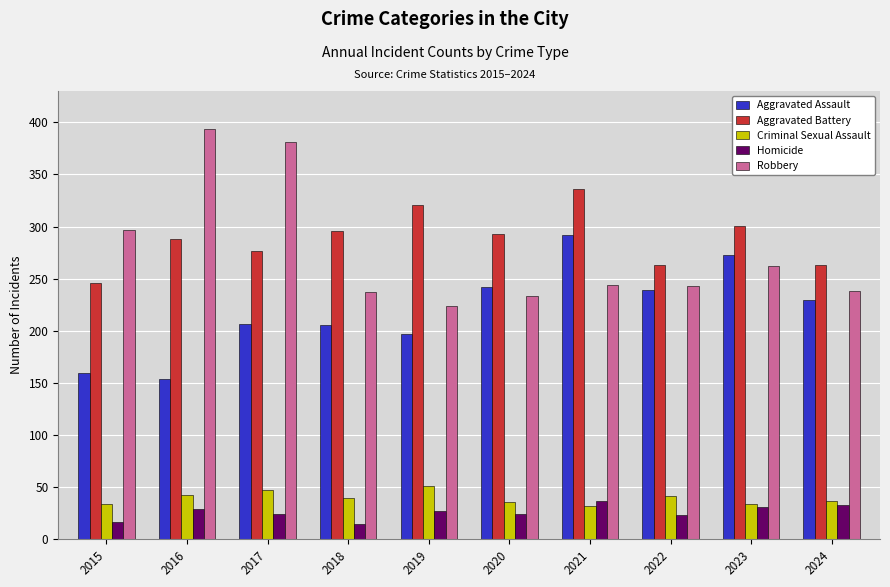

Which series has the largest range (max minus min)?

Robbery